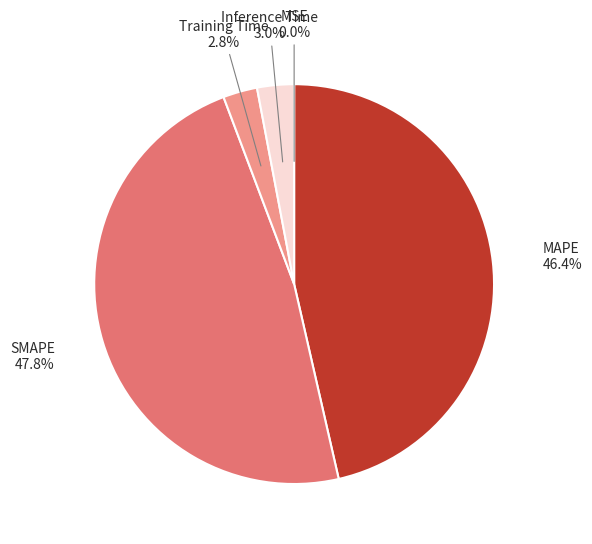

To the nearest percent, what portion does Inference Time represent?

3%